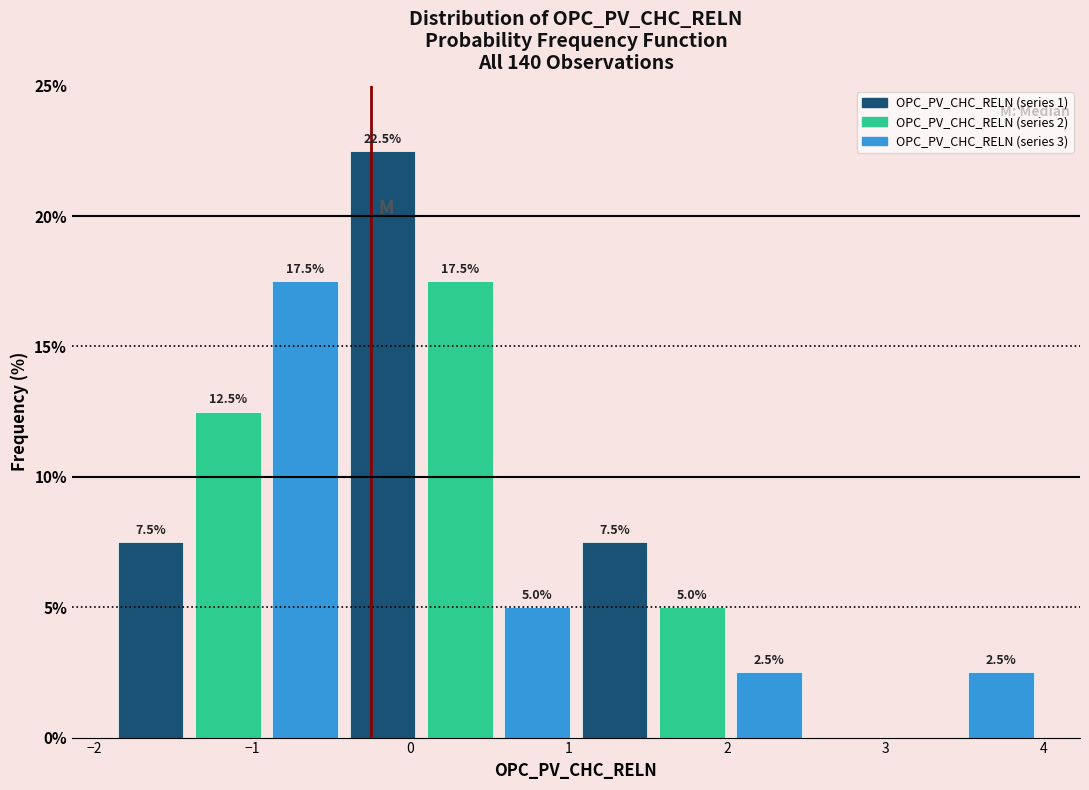

Over which range of the x-axis is the bar tallest?

-0.4 to 0.1